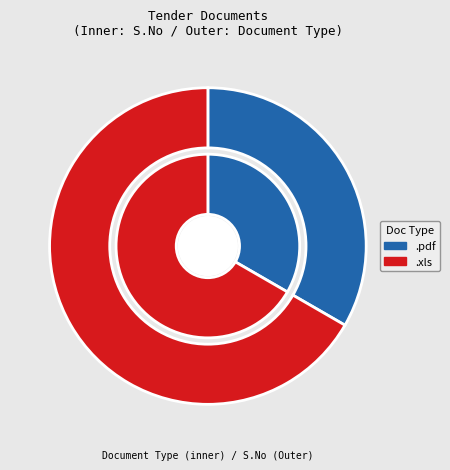

What is the total percentage of .pdf and .xls?

100.0%